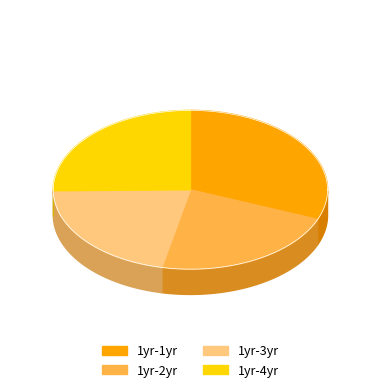

What is the smallest slice in the pie chart?

1yr-3yr